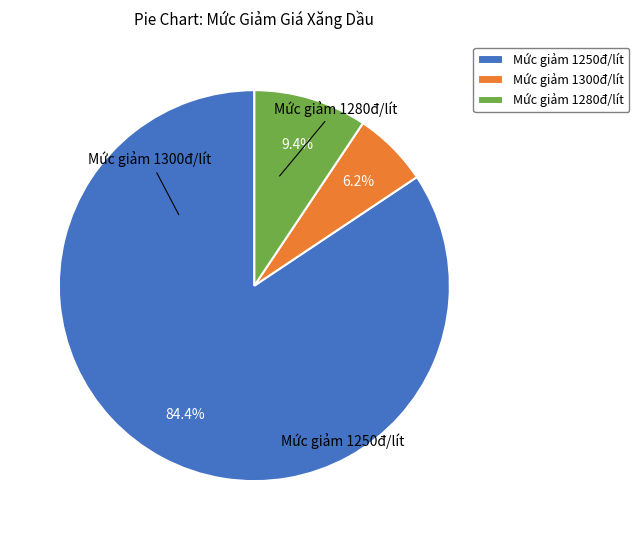

Which has a higher value, Mức giảm 1300đ/lít or Mức giảm 1280đ/lít?

Mức giảm 1280đ/lít